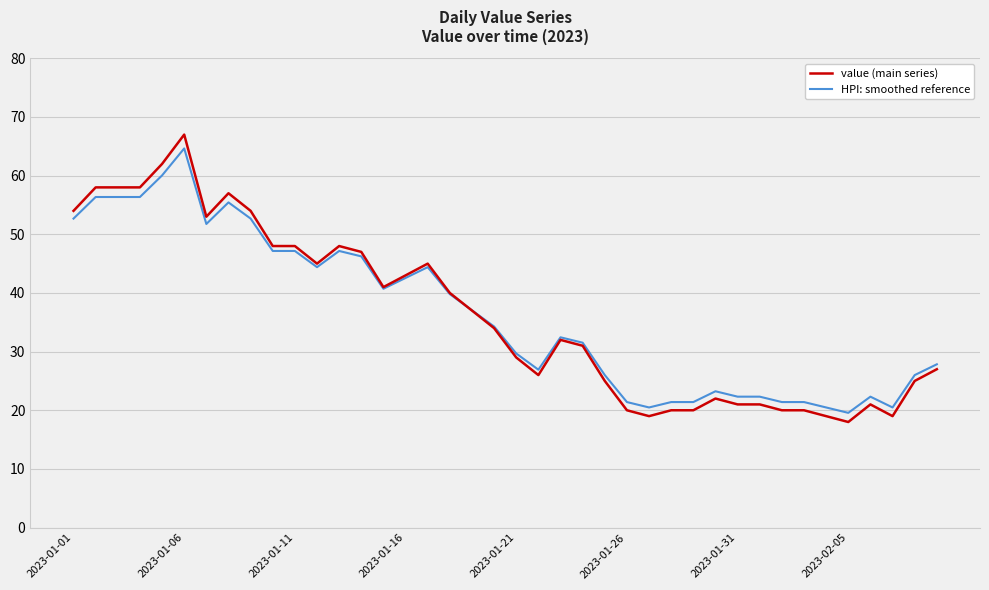

What is the minimum value shown in the chart?

18.0